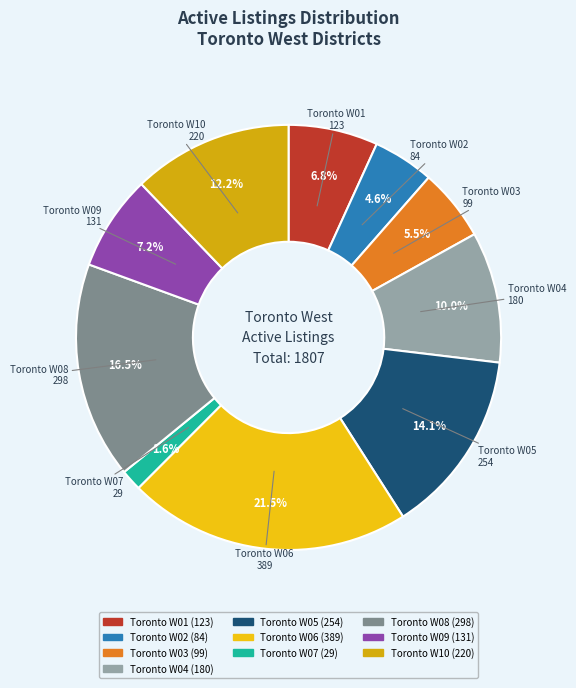

Does Toronto W07 represent more than half of the total?

No